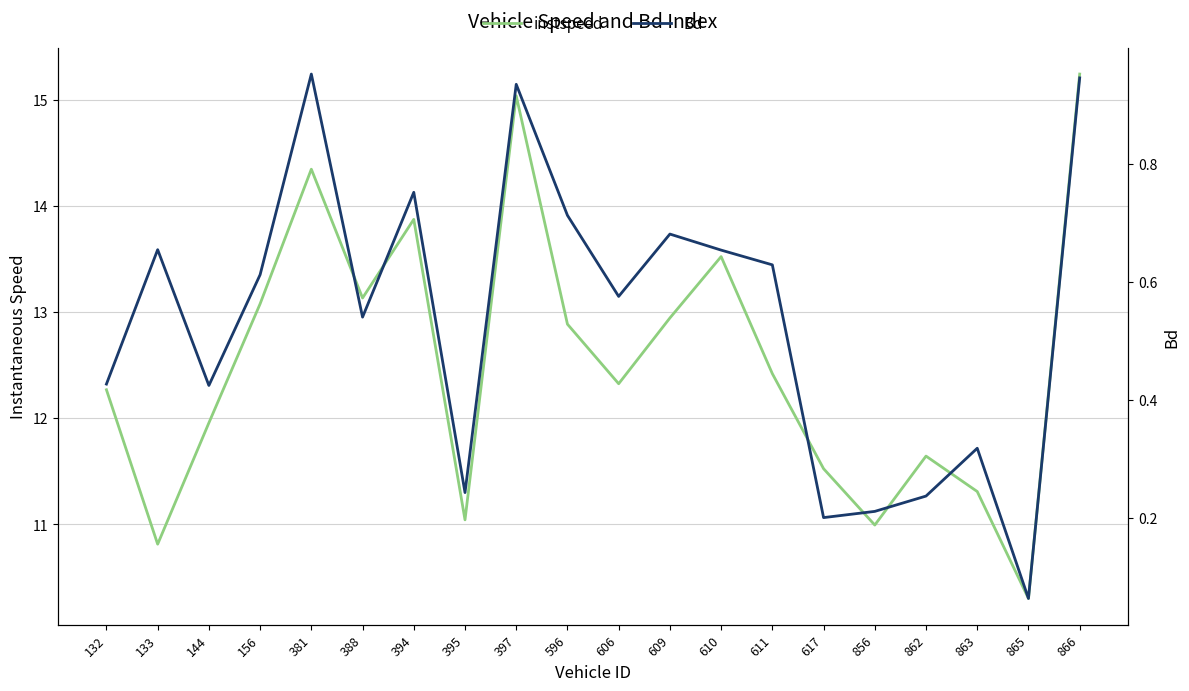

How many interior local peaks does the instspeed series have?

5